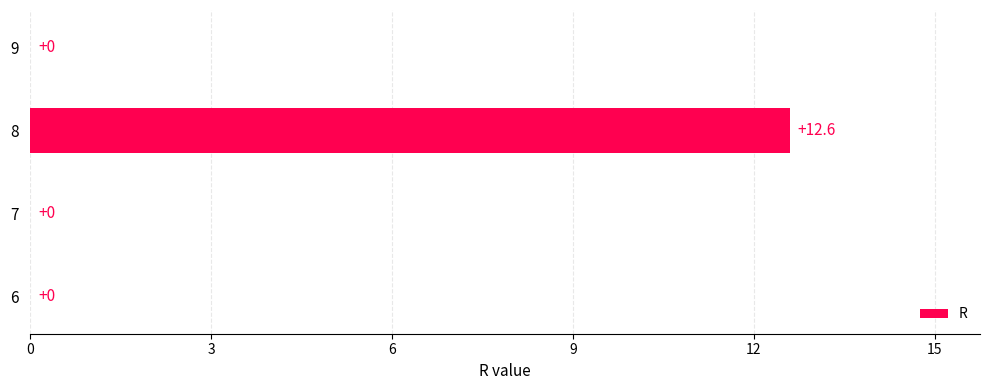

What is the greatest value displayed?

12.6